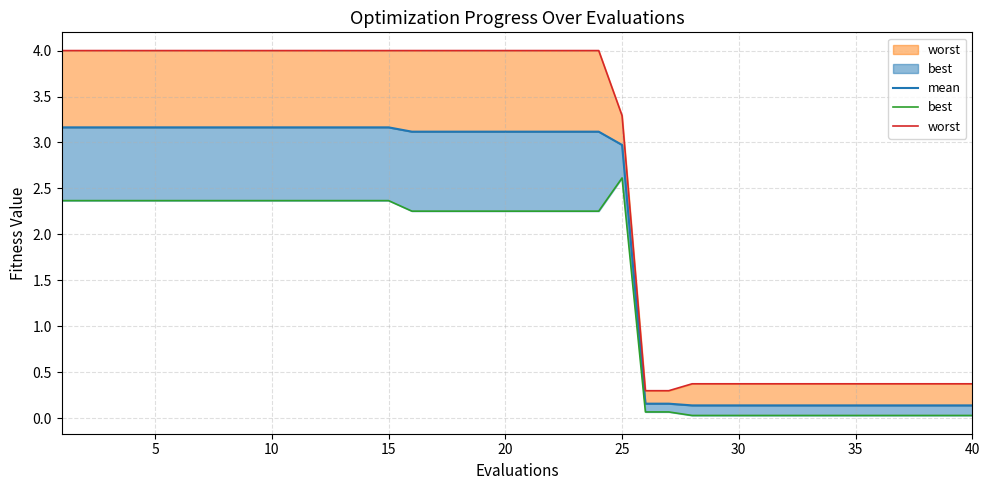

Rank the series by their average value, from lowest to highest.

best, mean, worst